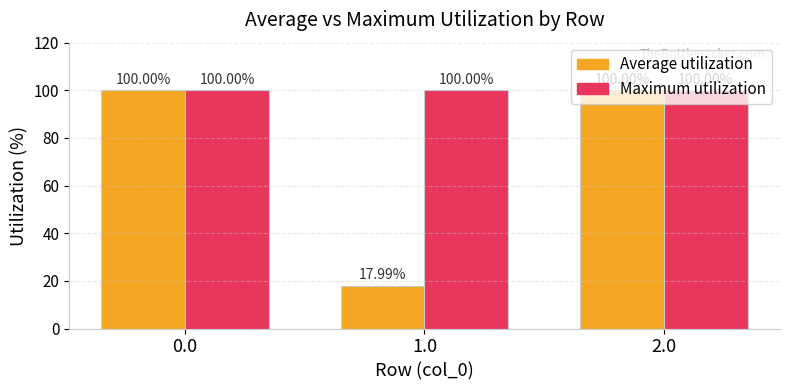

What is the highest value of the Average utilization series?

100.0